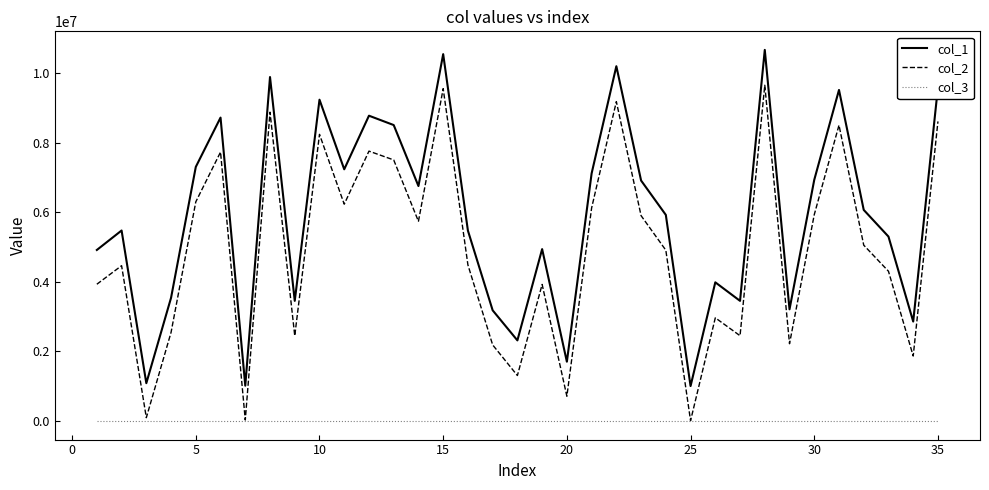

Rank the series by their average value, from lowest to highest.

col_3, col_2, col_1